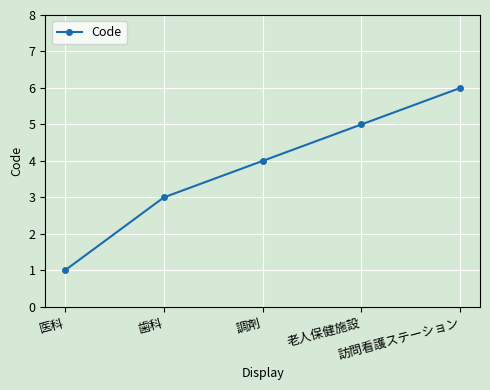

What is the sum of all values?

19